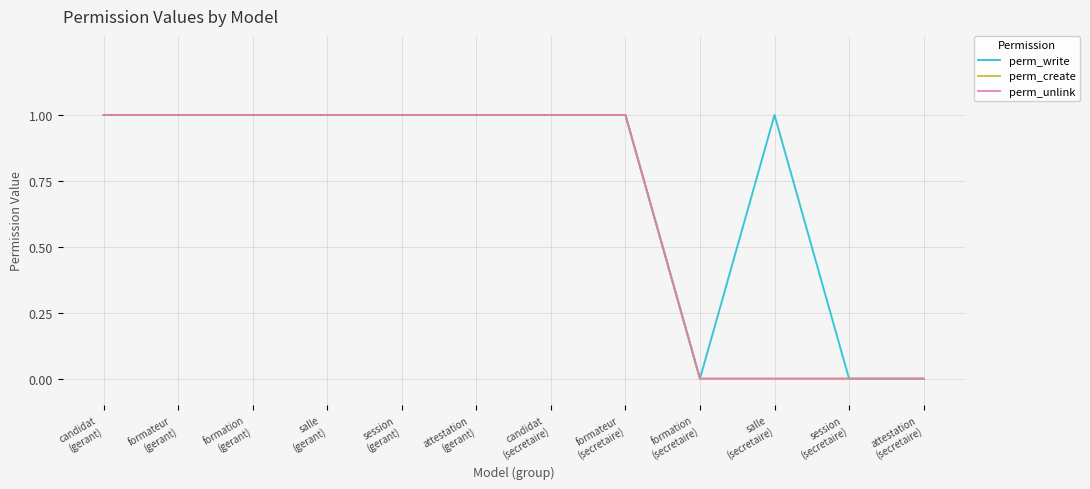

What is the value of the perm_create point at the 7th from the left?

1